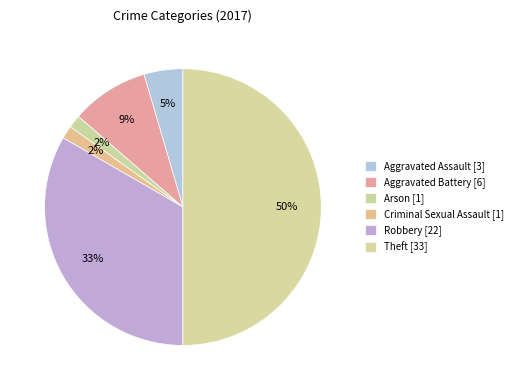

What is the largest slice in the pie chart?

Theft